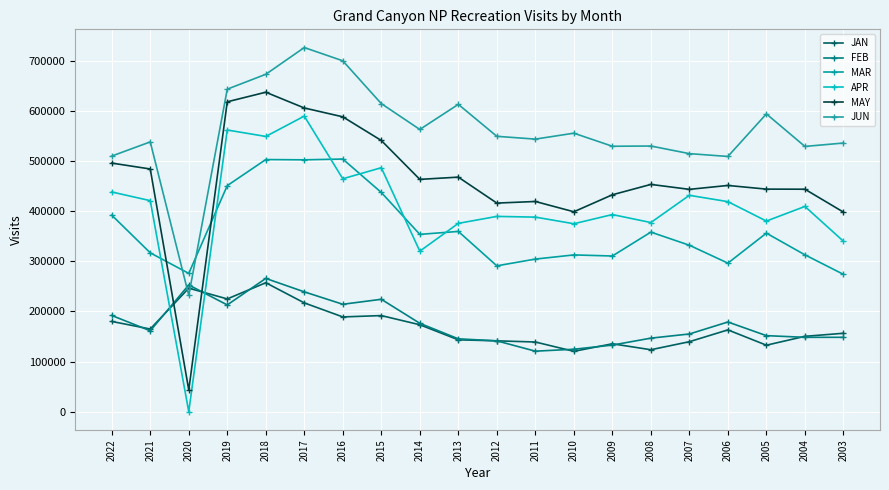

The MAY series shows 432940 at 2009. True or false?

True